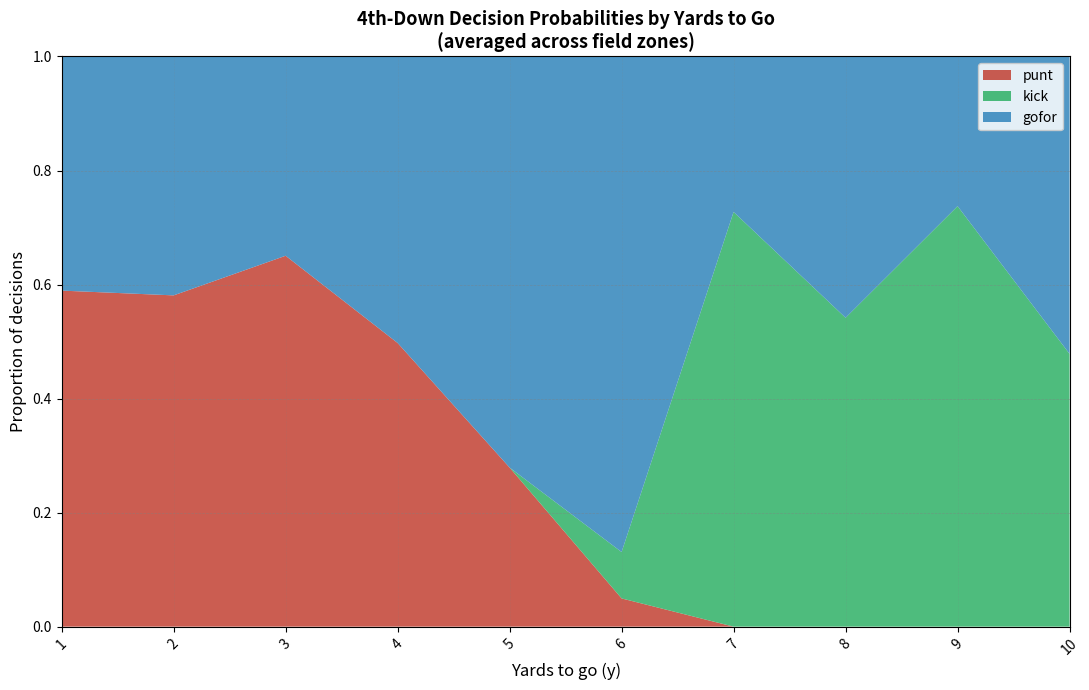

What is the total value across all series at 1?

1.0